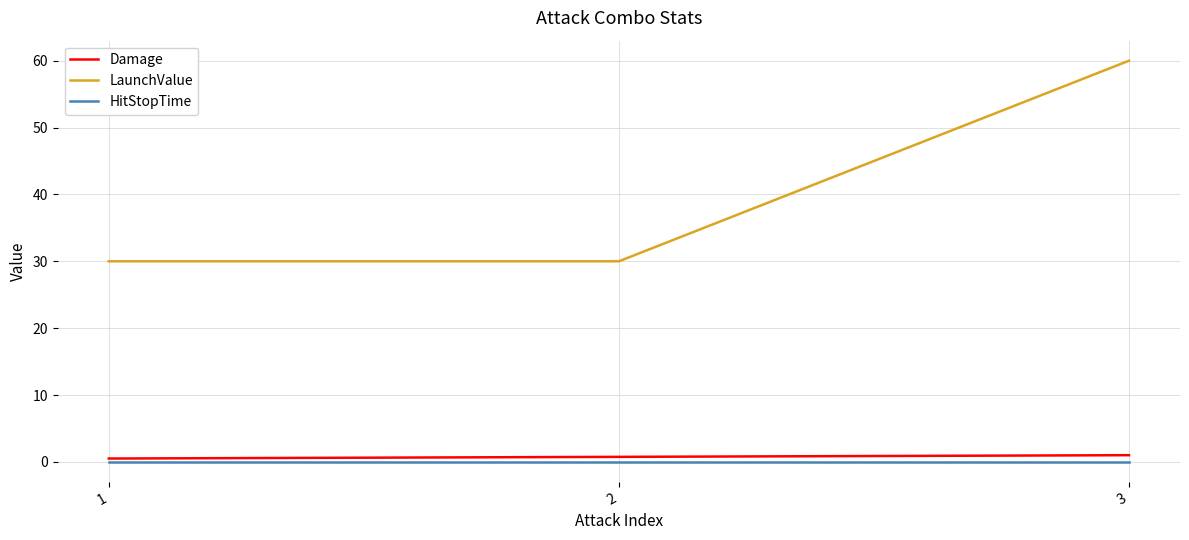

The value of HitStopTime at 3 is 0.0. True or false?

True